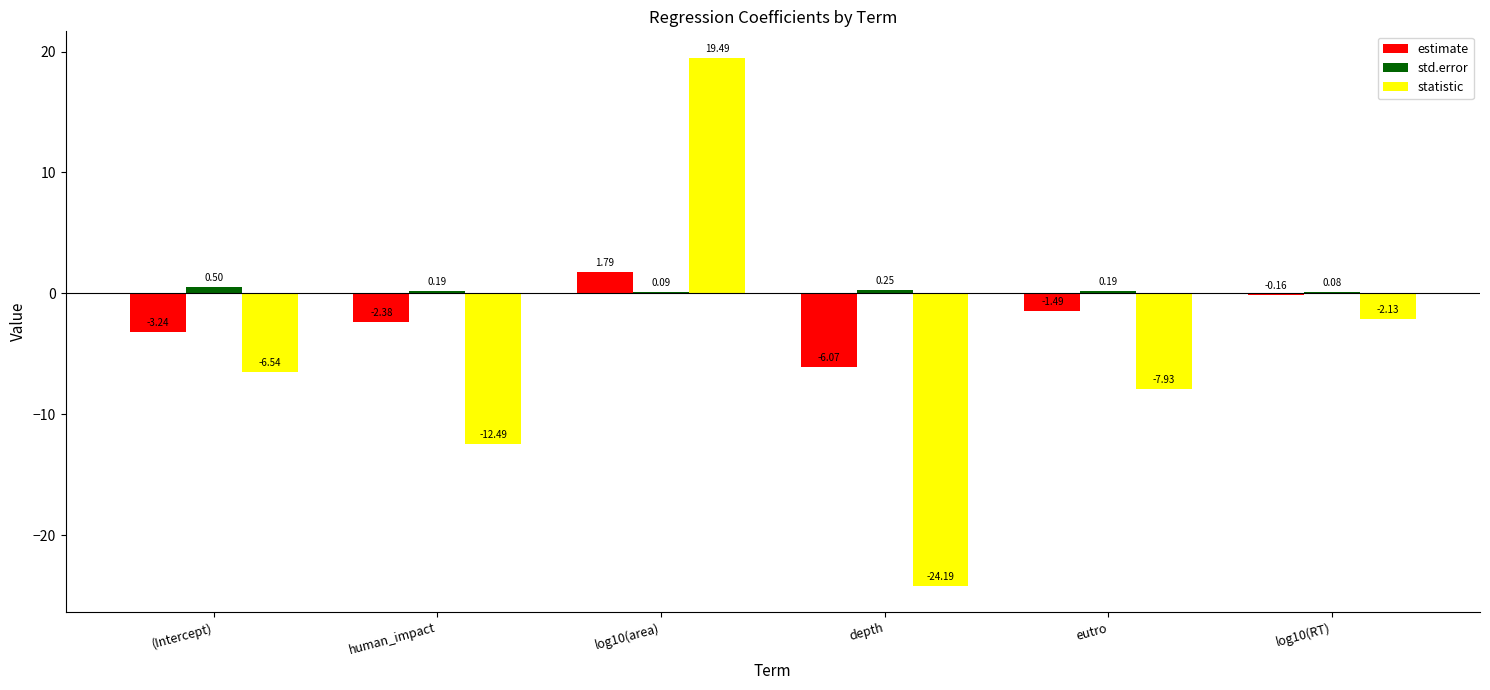

Which series has the largest total across all categories?

std.error